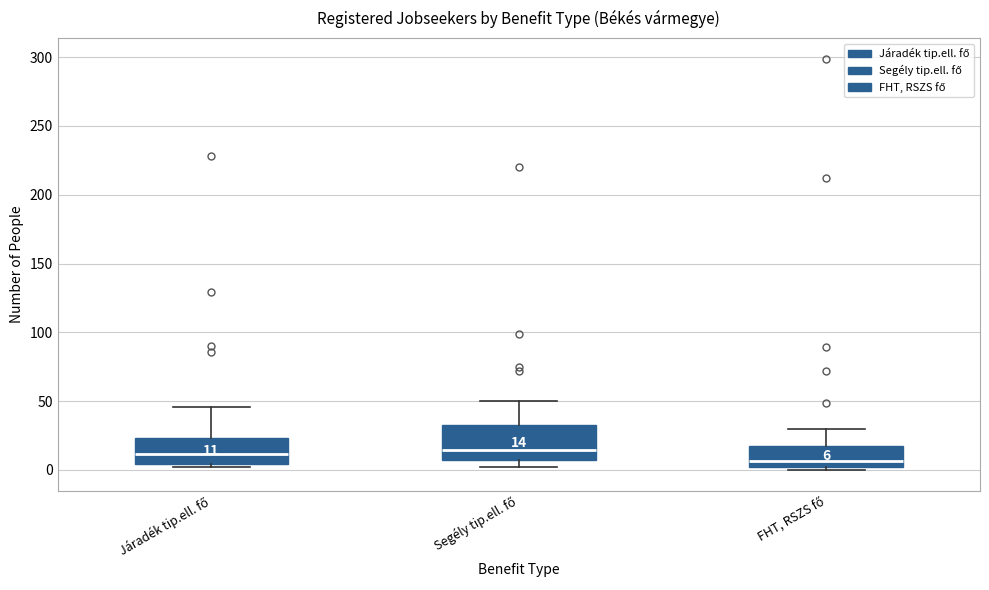

Which box is the tallest, from its lower edge to its upper edge?

Segély tip.ell. fő